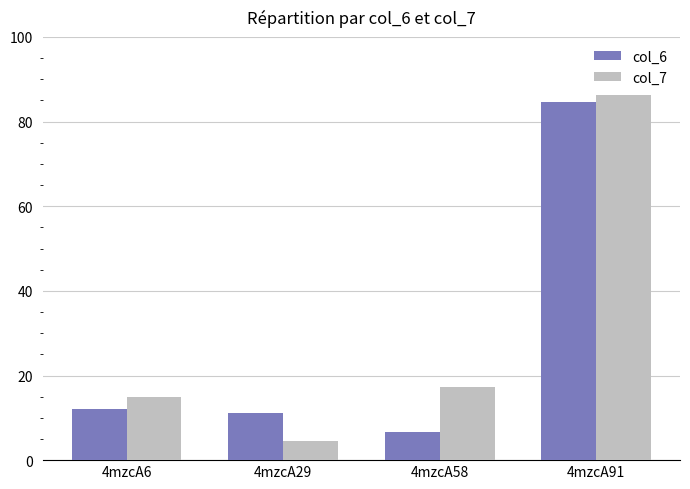

The col_6 series shows 12.2 at 4mzcA6. True or false?

True